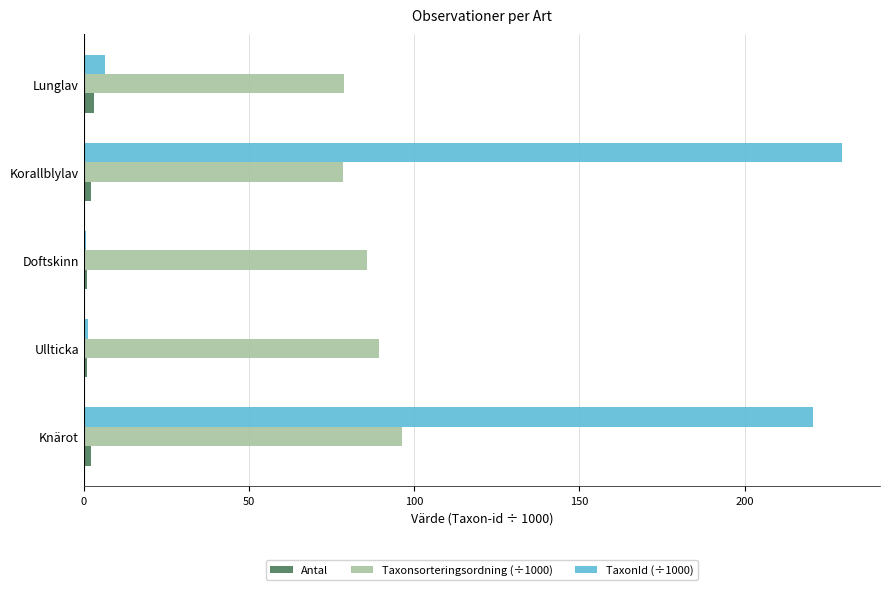

The TaxonId (÷1000) series shows 138.5 at Korallblylav. True or false?

False